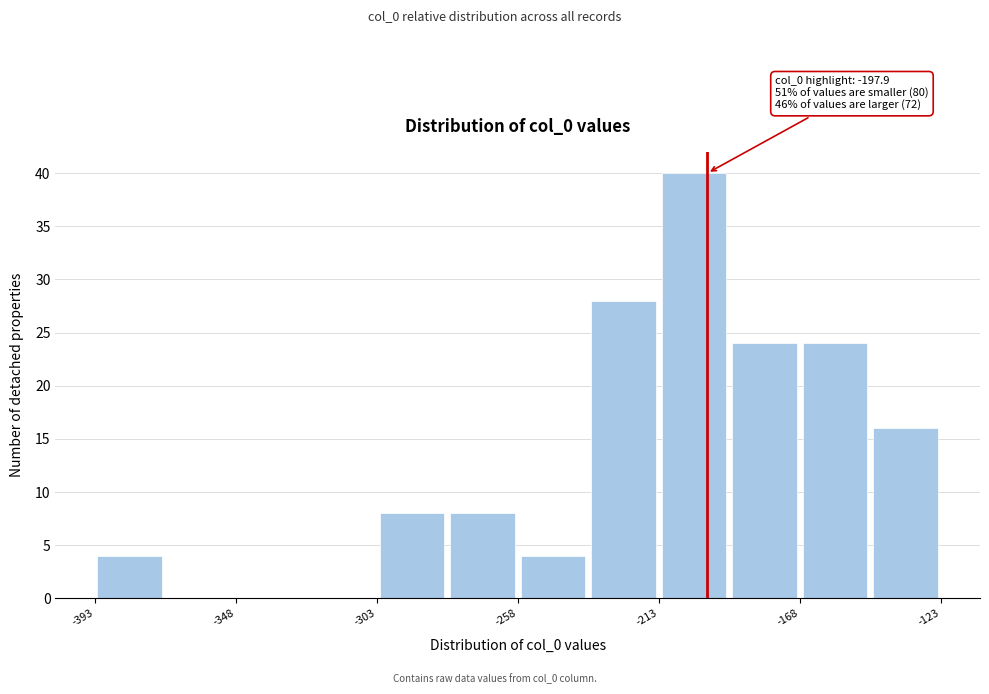

Which range on the x-axis has the tallest bar?

-215 to -190